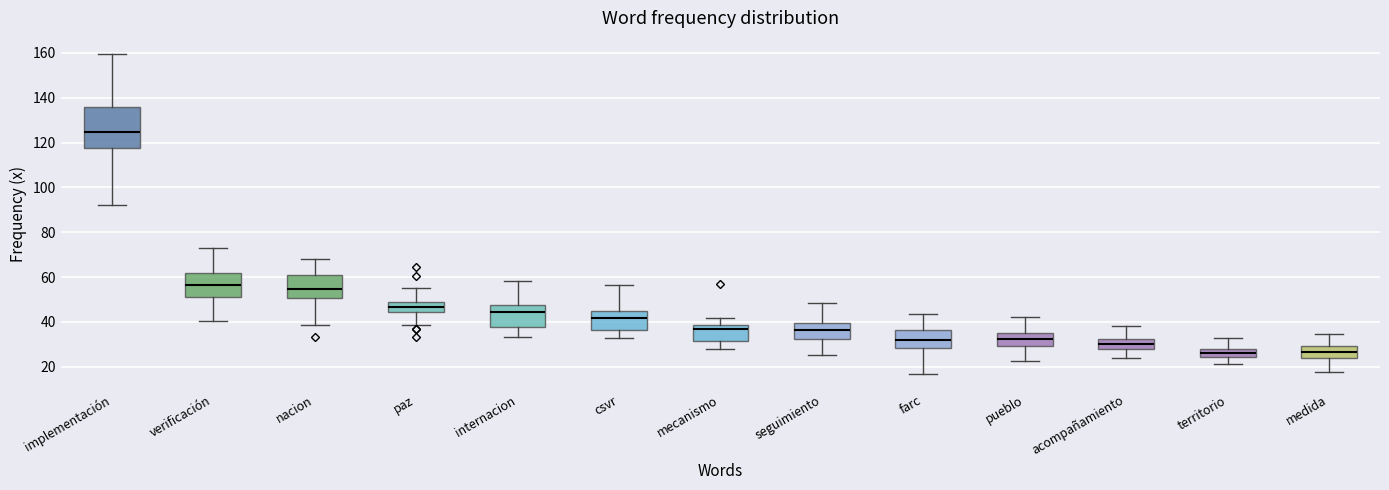

Where does the median line of the box for territorio sit on the y-axis? The values are not printed on the chart, so give them approximately, as read against the axis.

26